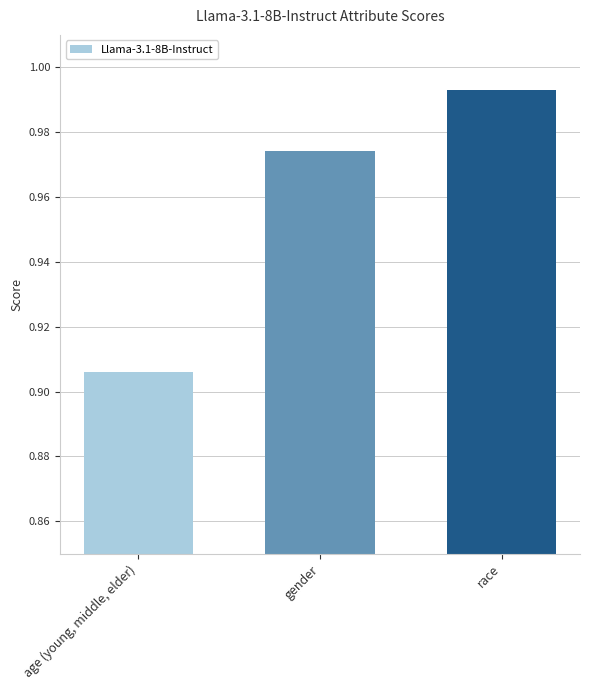

The value at age (young, middle, elder) is 0.6. True or false?

False